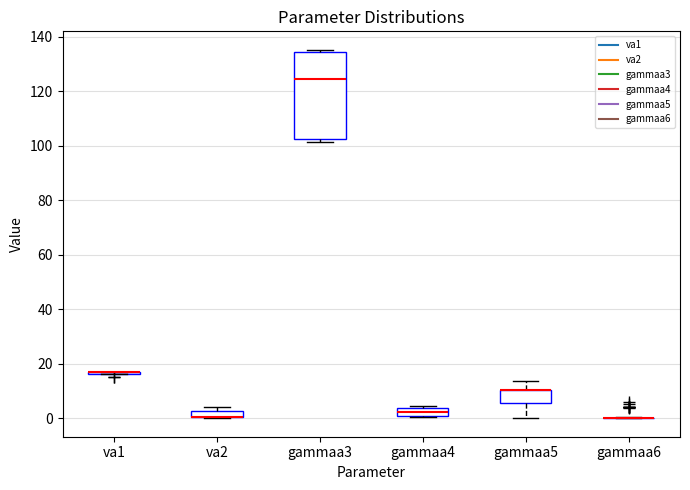

Where is the lower edge of the box for gammaa5 on the y-axis? The values are not printed on the chart, so give them approximately, as read against the axis.

6